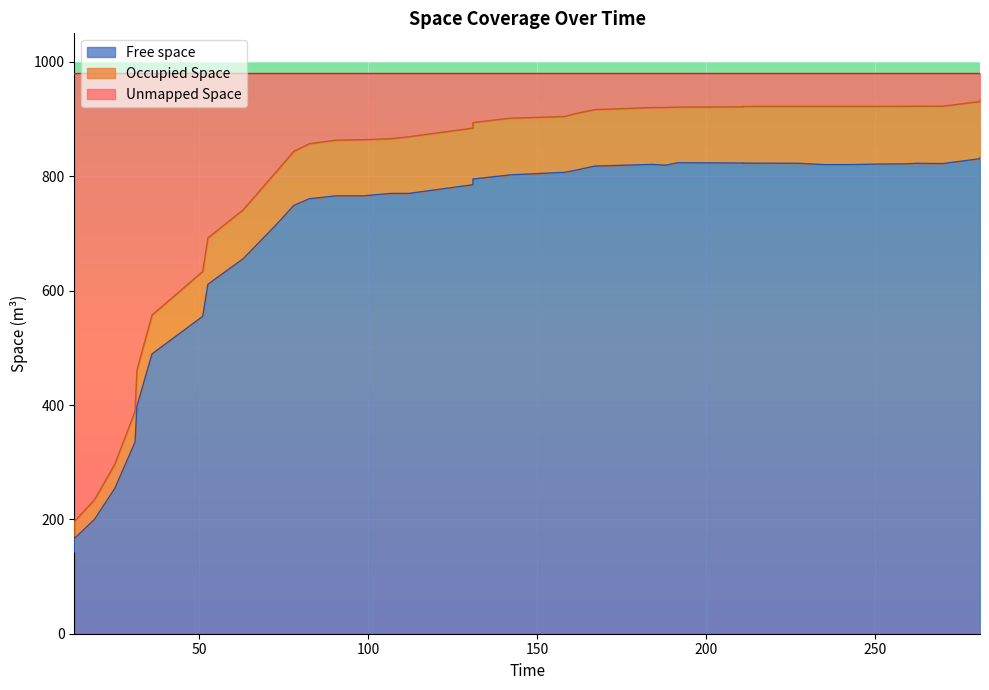

Which has a higher value, 62.977 or 188.001?

188.001